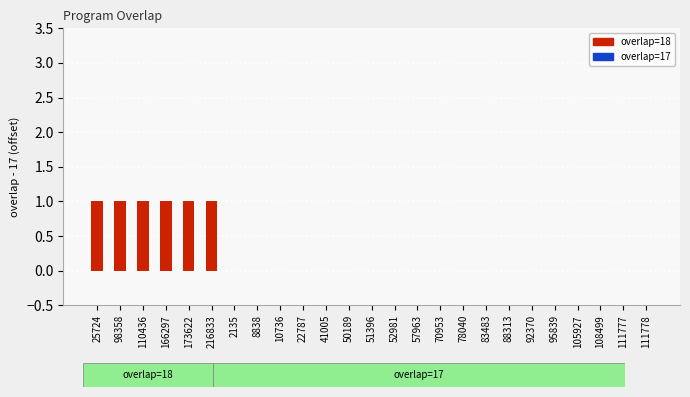

Reading right to left, list all the values displayed in this chart.

111778=0	111777=0	108499=0	105927=0	95839=0	92370=0	88313=0	83483=0	78040=0	70953=0	57963=0	52981=0	51396=0	50189=0	41005=0	22787=0	10736=0	8838=0	2135=0	216833=1	173622=1	166297=1	110436=1	98358=1	25724=1